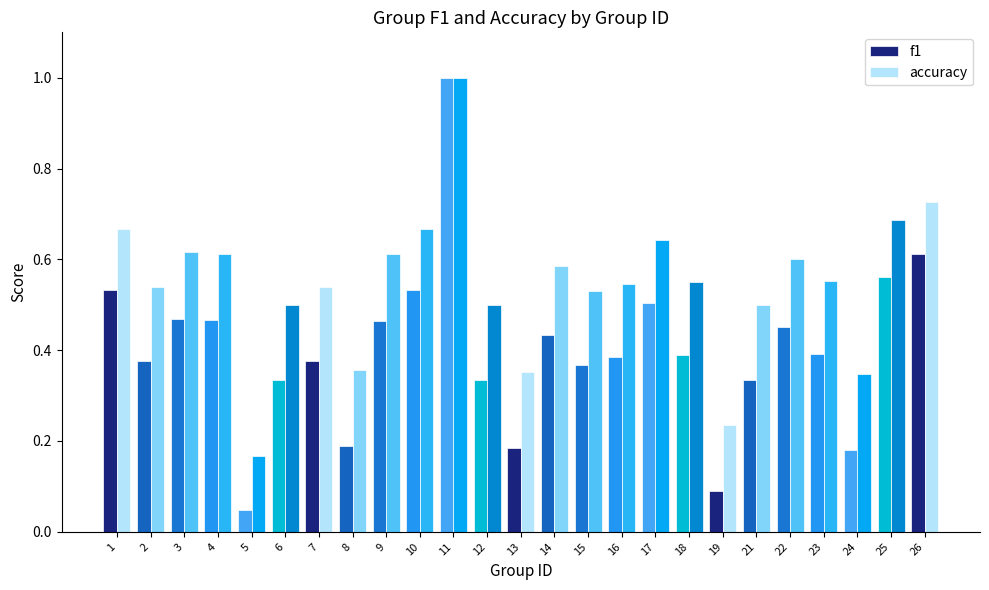

What is the difference between the maximum and minimum values in the f1 series?

1.0